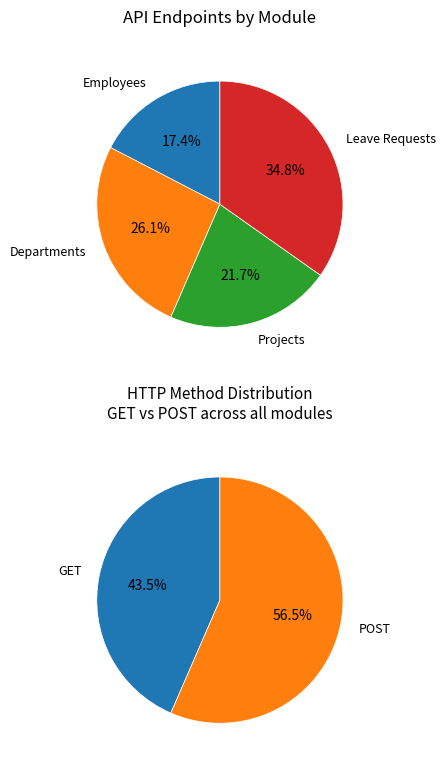

What is the ratio of the value at Projects to the value at Employees?

1.2